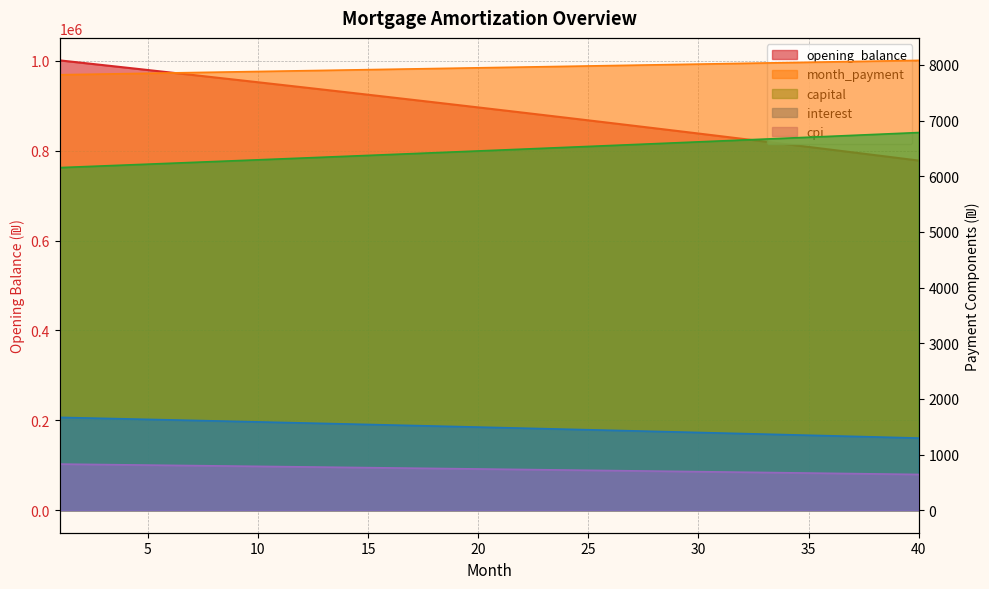

Between 9 and 21, which series saw the biggest shift?

opening_balance